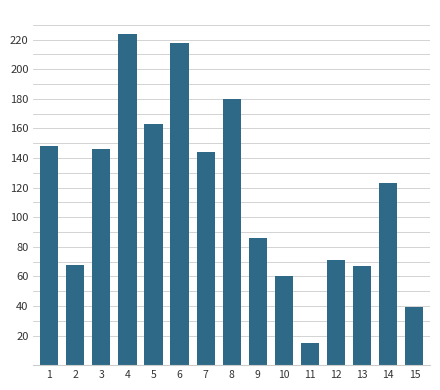

The value at 14 is 199. True or false?

False